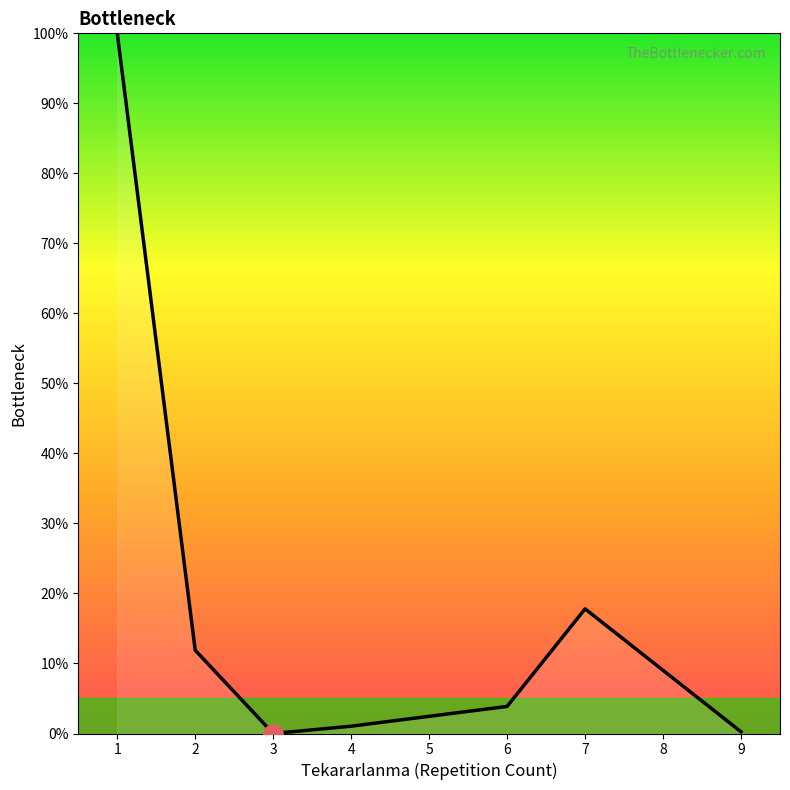

True or false: the data shows 3.9 at 6.

True